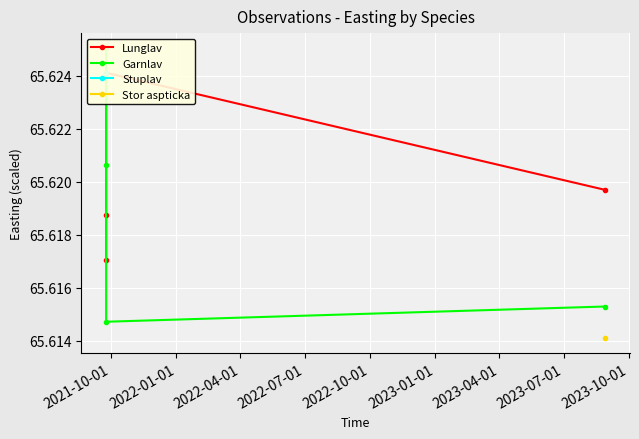

At which label does Lunglav reach its minimum?

2021-10-01